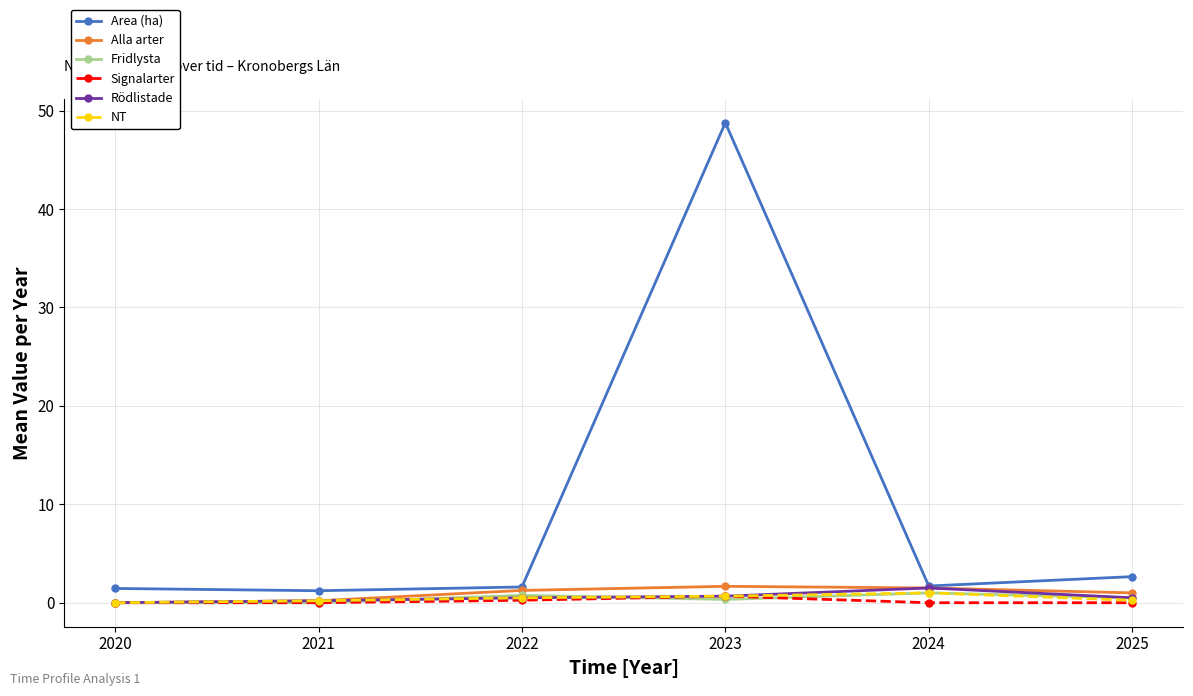

How many data points does each series have?

6